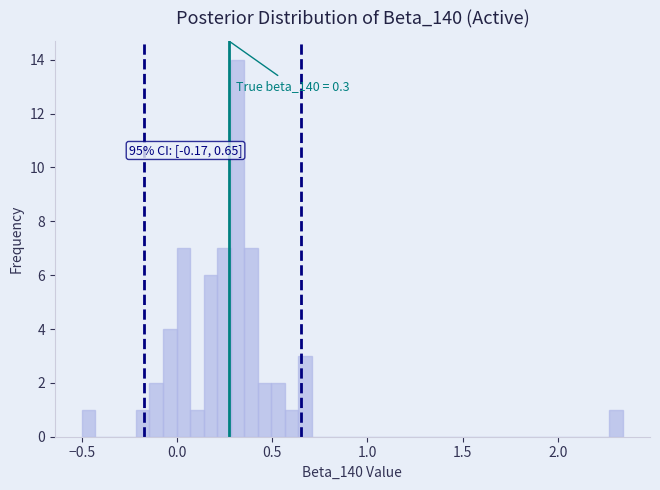

Around what value on the x-axis is the tallest bar? Give the approximate position of its centre, as read against the axis.

0.30